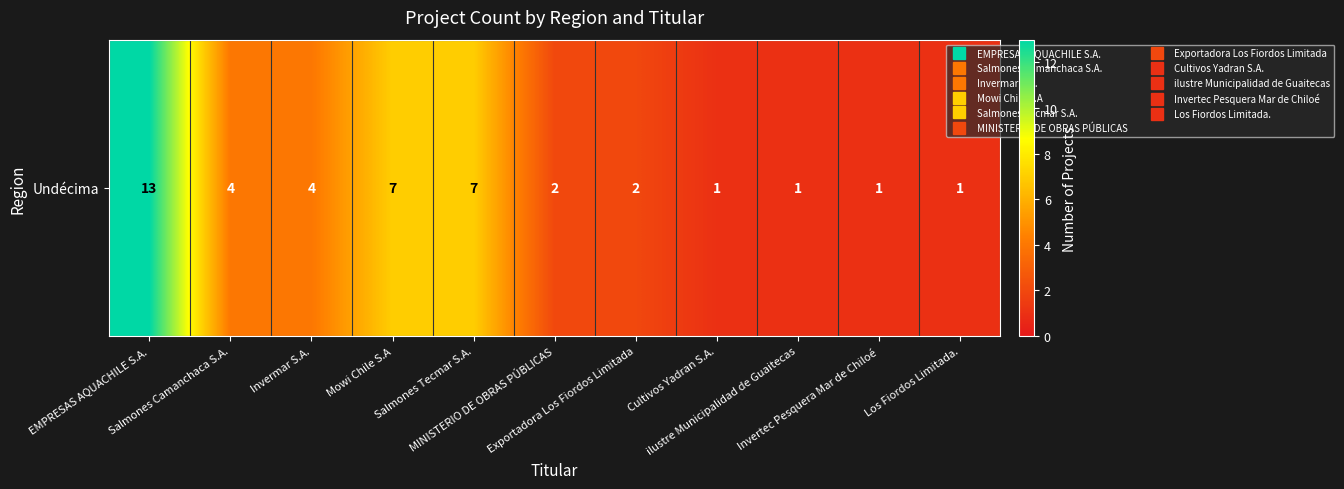

Where does the data first go above 2?

EMPRESAS AQUACHILE S.A.